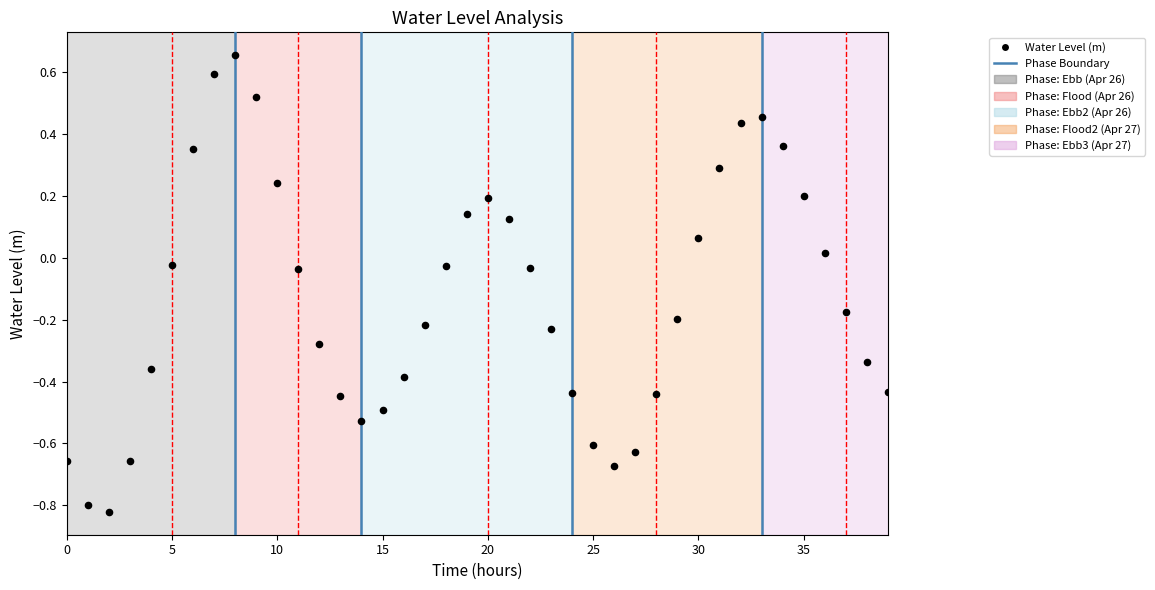

What is the range of Y values (max minus min)?

1.5